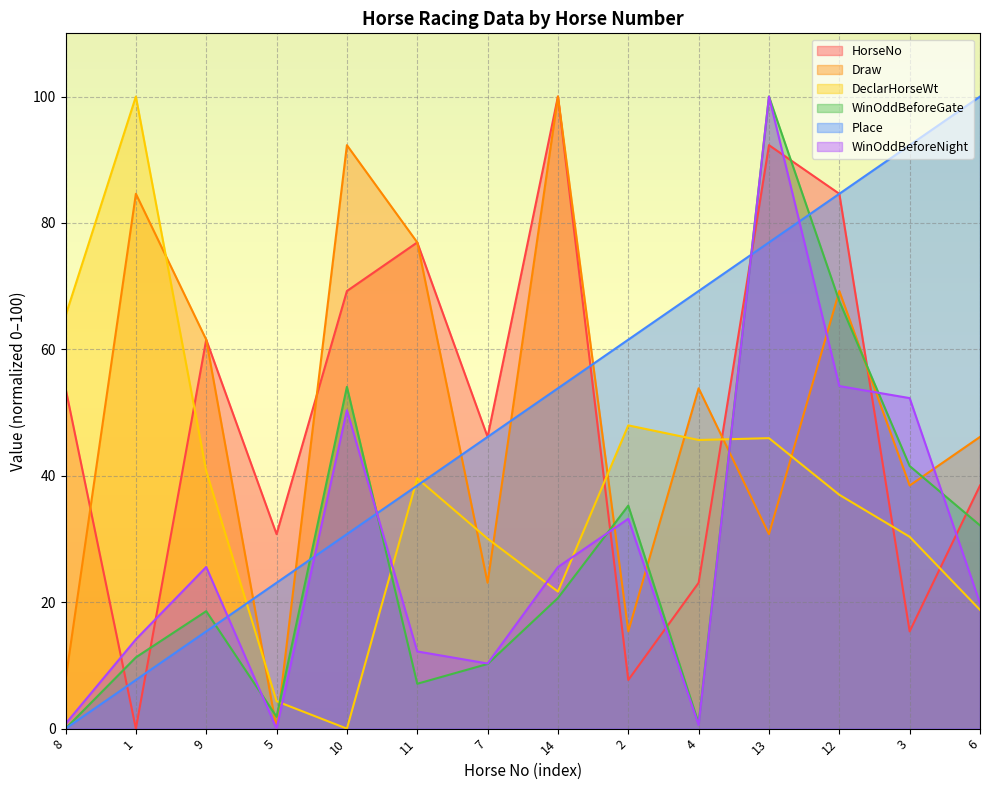

In WinOddBeforeGate, how many points are lower than both neighbors (excluding endpoints)?

3